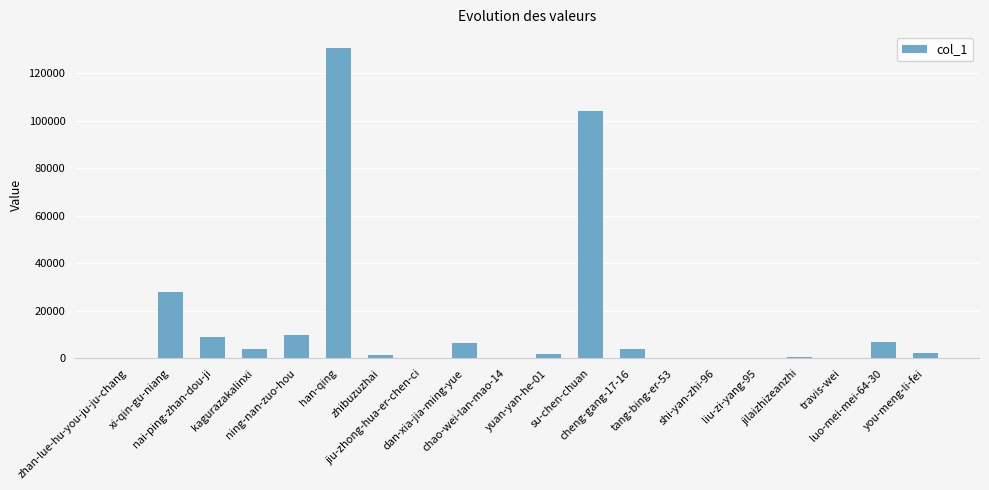

What is the difference between the values at kagurazakalinxi and ning-nan-zuo-hou?

5858